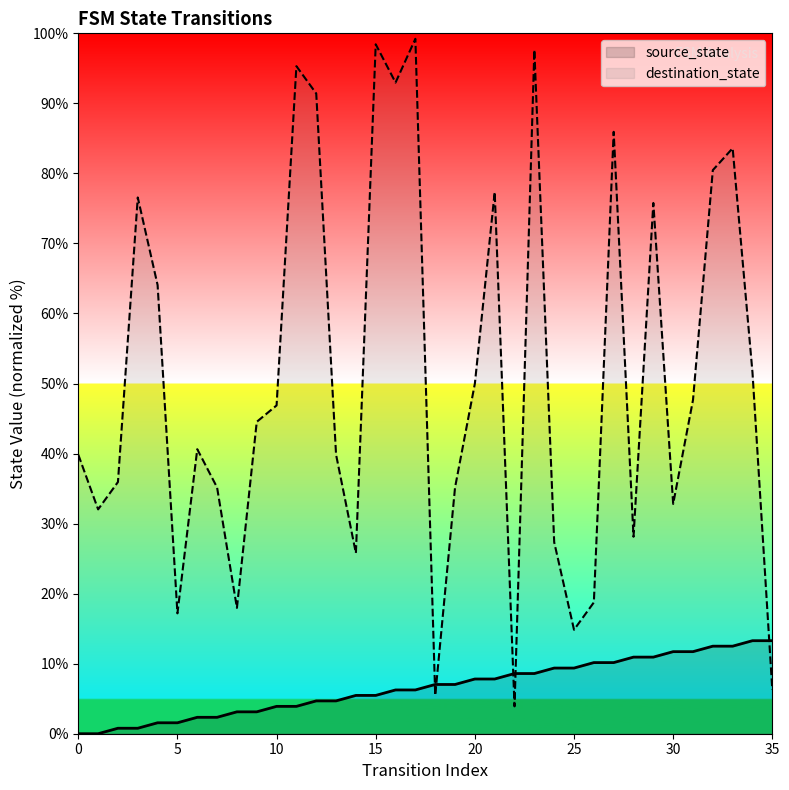

Which series has the widest spread of values?

destination_state